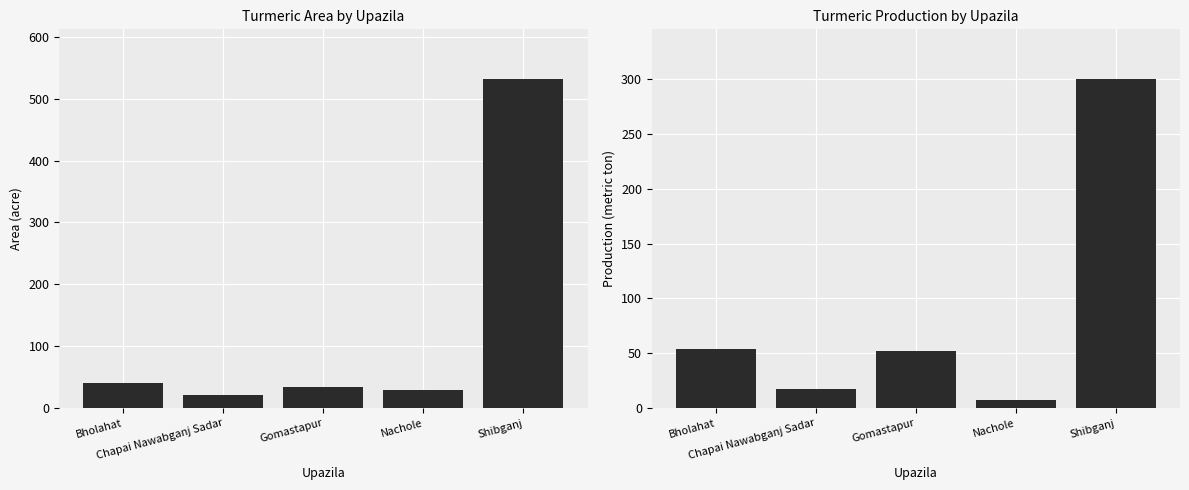

How many distinct data groups are displayed?

2